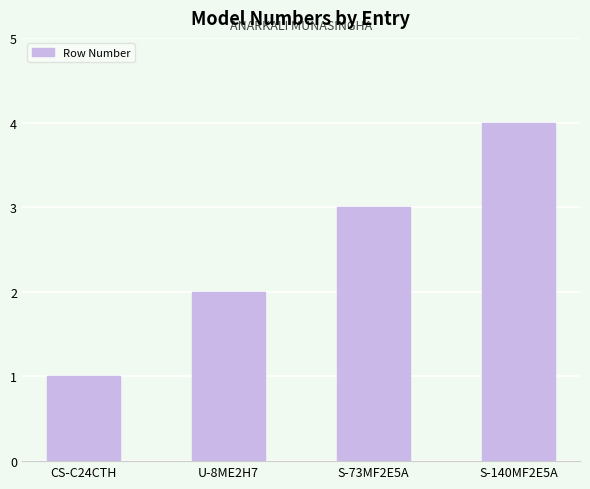

What is the sum of all values?

10